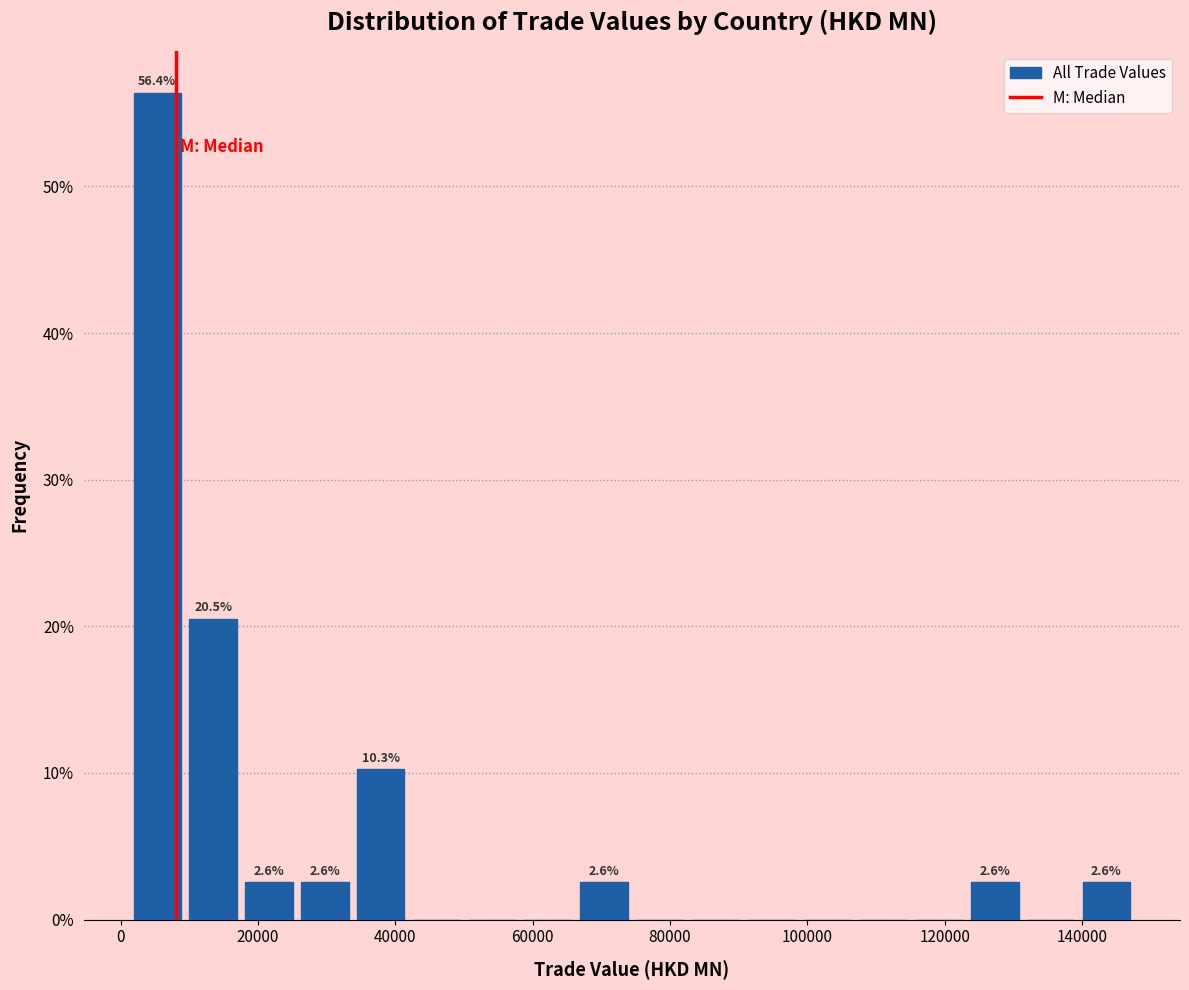

Over which range of the x-axis is the bar tallest?

2000 to 10000